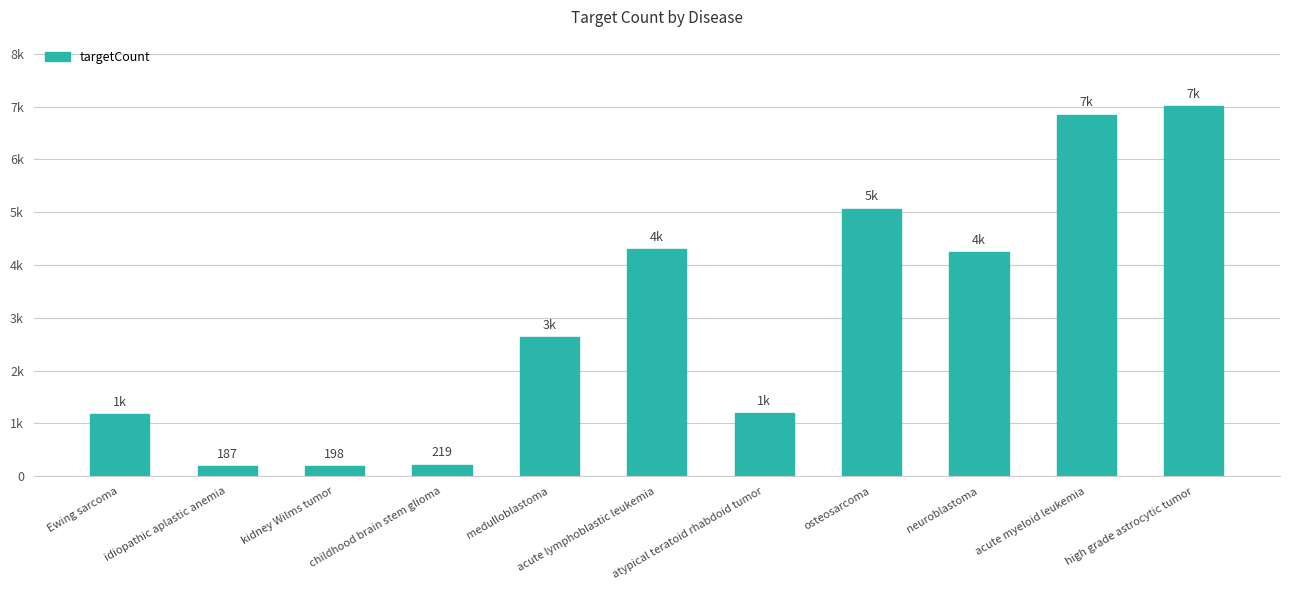

What is the value of the 10th bar from the left?

6848